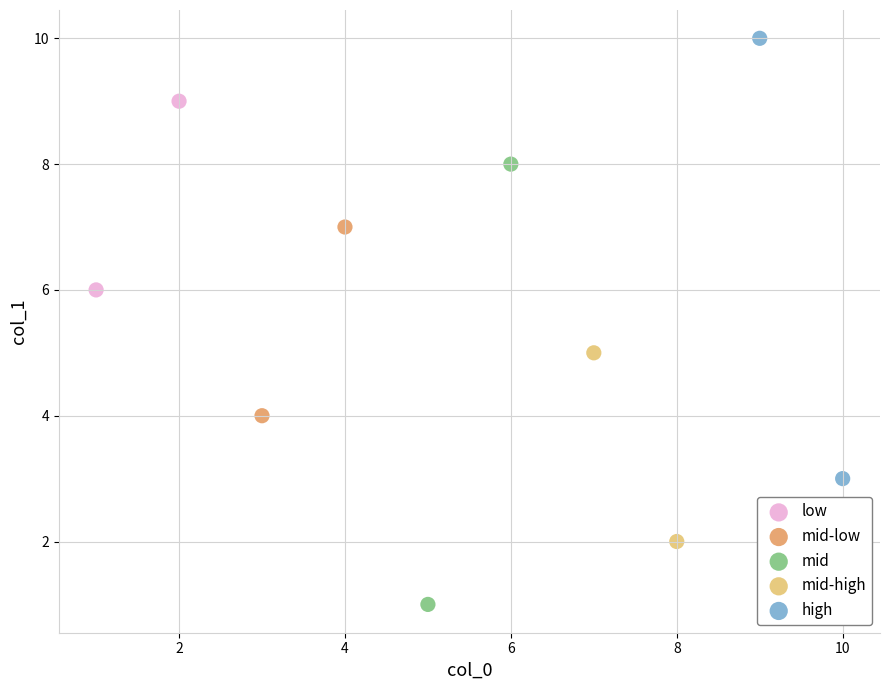

What are all the series names shown in the legend?

low, mid-low, mid, mid-high, high